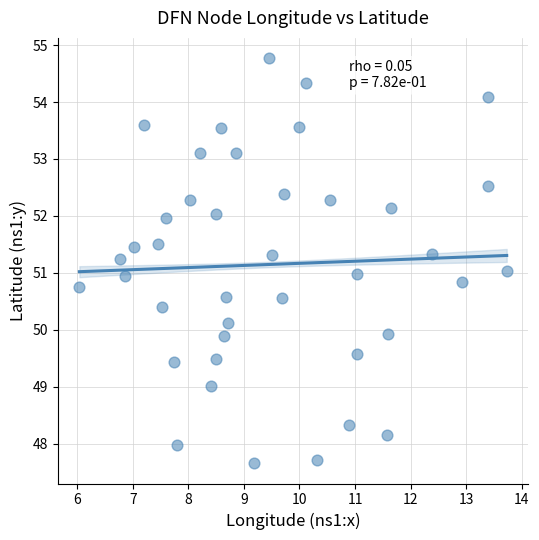

What is the range of X values (max minus min)?

7.7